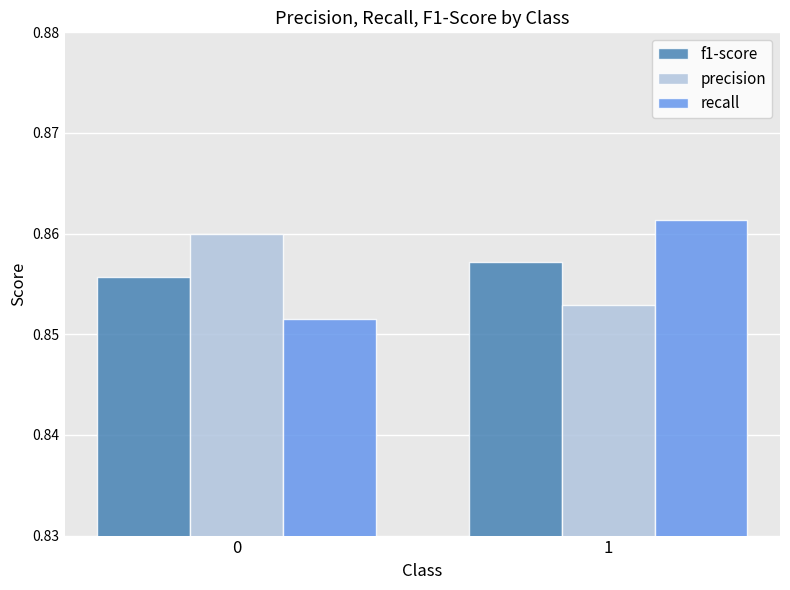

What are all the series names shown in the legend?

f1-score, precision, recall